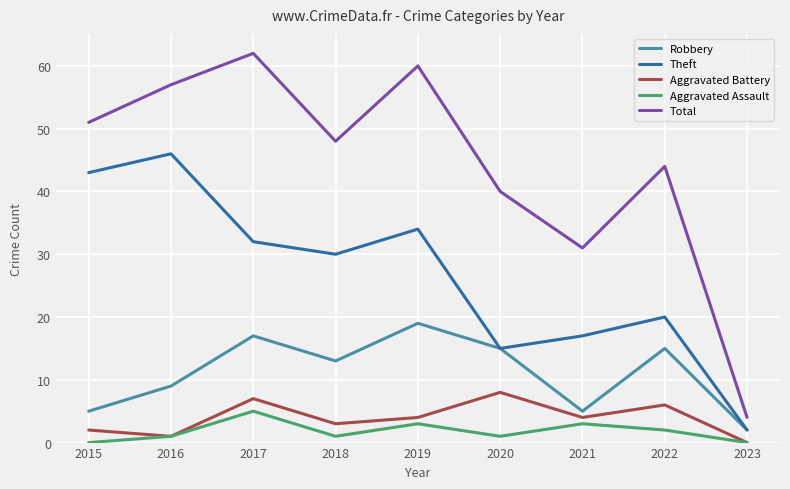

What is the spread (max minus min) of values at 2019?

57